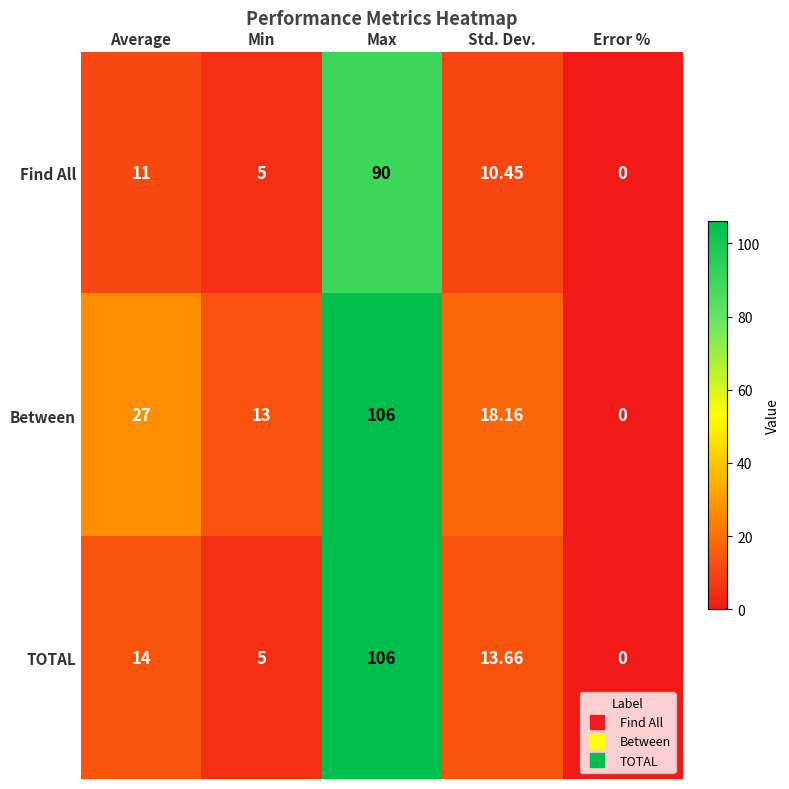

Between Std. Dev. and Error %, which series saw the biggest shift?

Between